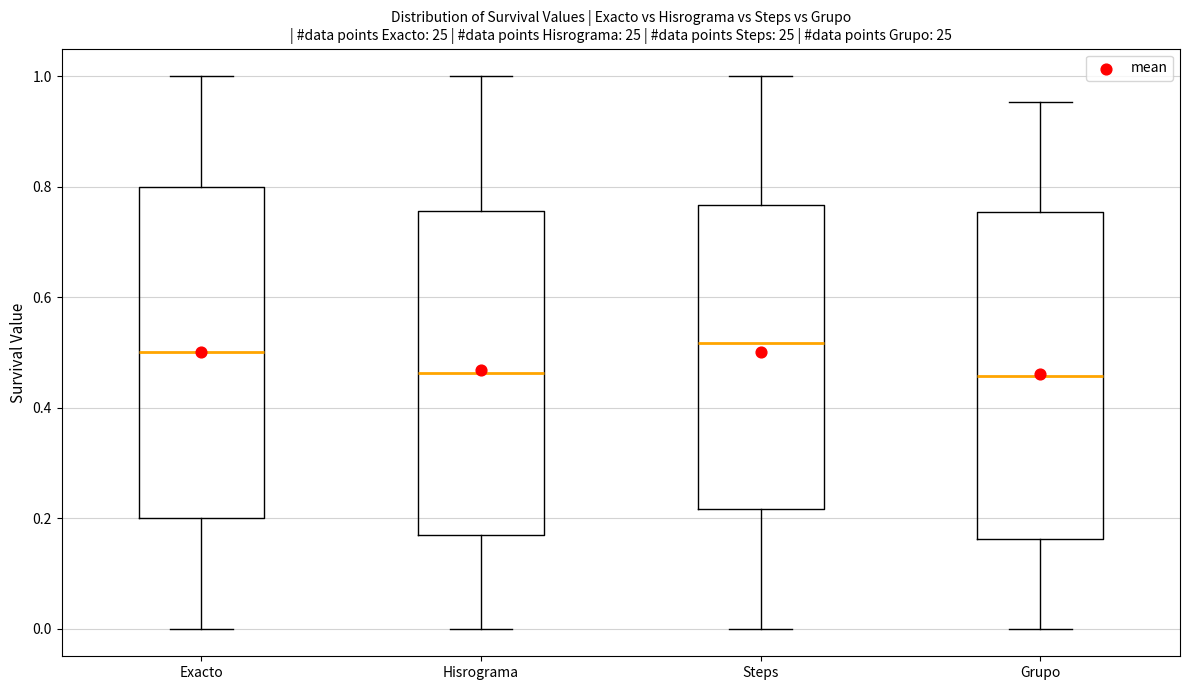

Where does the upper whisker of the box for Exacto end on the y-axis? The values are not printed on the chart, so give them approximately, as read against the axis.

1.00